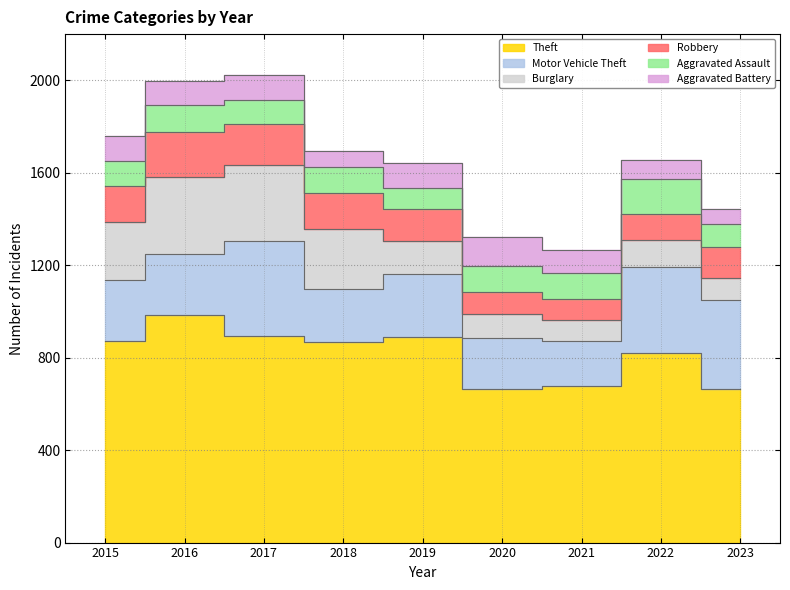

How many interior local peaks does the Theft series have?

3